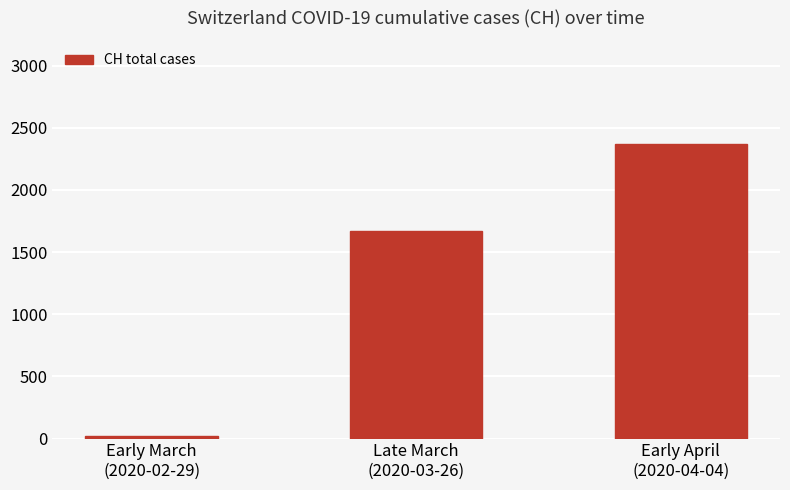

How many values are below 1670?

1